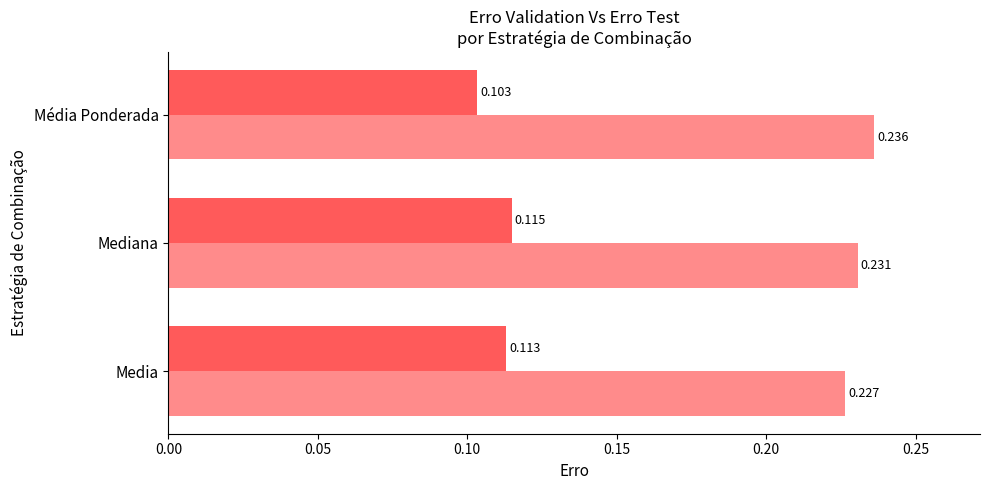

How many categories are shown in the chart?

3